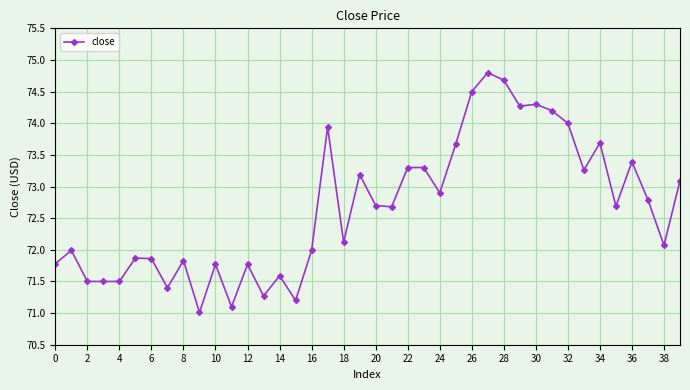

What is the sum of all values?

2906.5